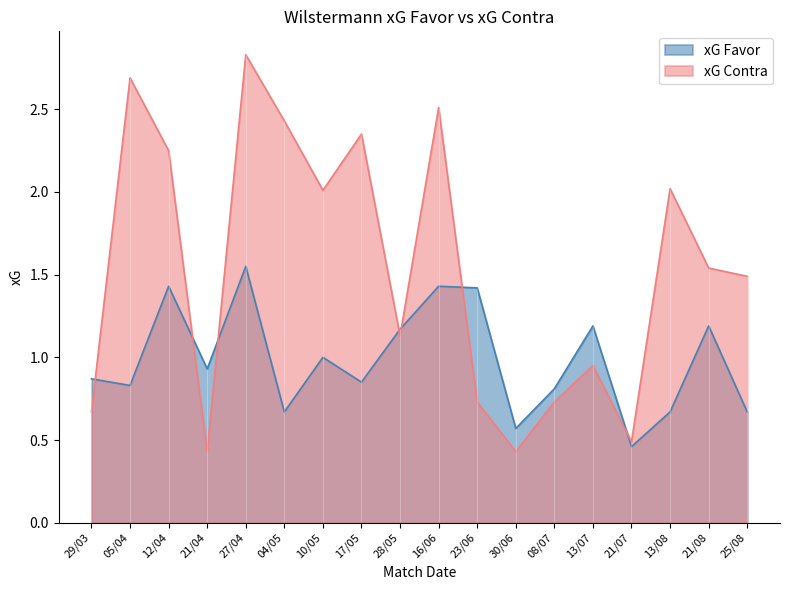

The value of xG Contra at 28/05 is 0.5. True or false?

False